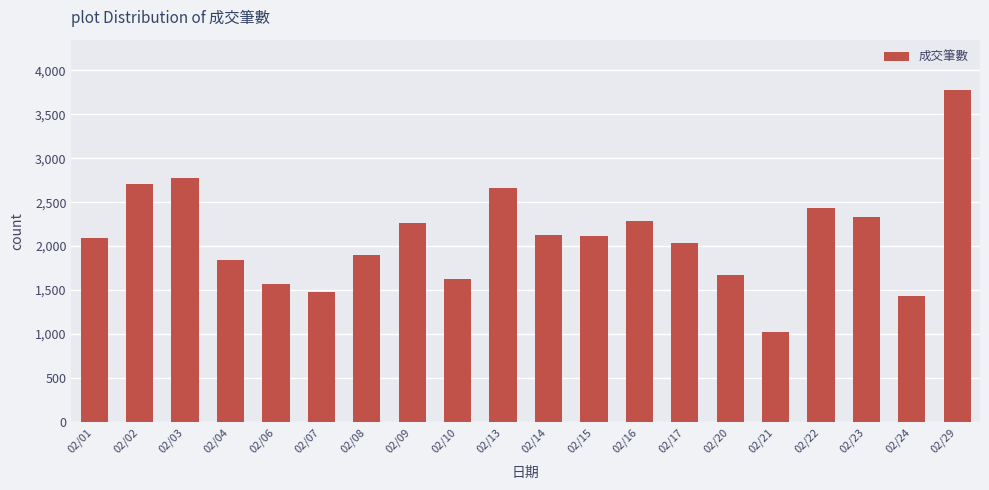

What is the change in value from 02/08 to 02/15?

+213